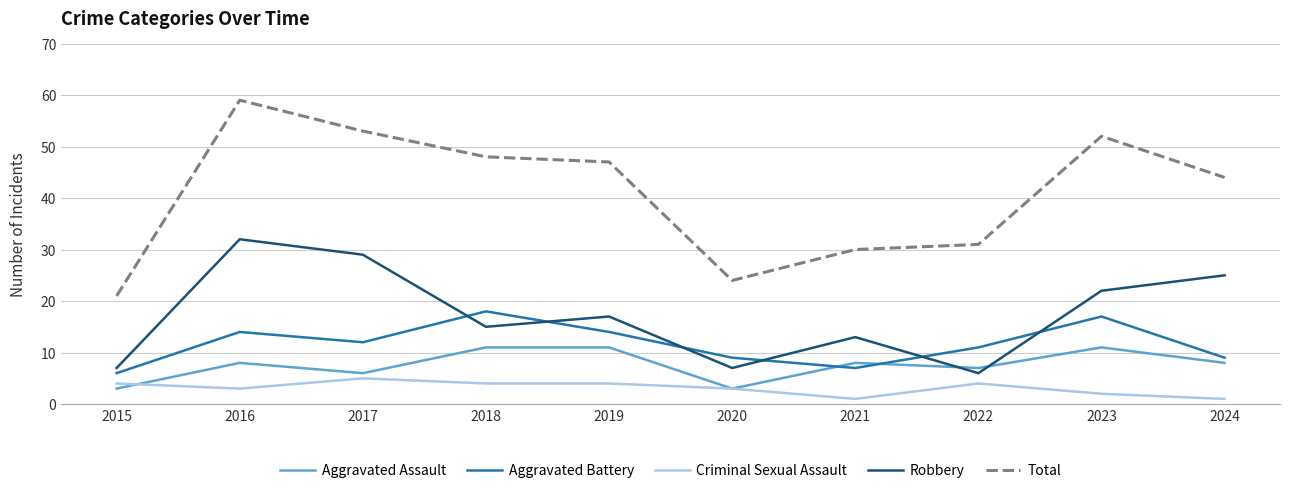

Reading left to right, what are all the values shown in this chart?

Aggravated Assault: 2015=3	2016=8	2017=6	2018=11	2019=11	2020=3	2021=8	2022=7	2023=11	2024=8
Aggravated Battery: 2015=6	2016=14	2017=12	2018=18	2019=14	2020=9	2021=7	2022=11	2023=17	2024=9
Criminal Sexual Assault: 2015=4	2016=3	2017=5	2018=4	2019=4	2020=3	2021=1	2022=4	2023=2	2024=1
Robbery: 2015=7	2016=32	2017=29	2018=15	2019=17	2020=7	2021=13	2022=6	2023=22	2024=25
Total: 2015=21	2016=59	2017=53	2018=48	2019=47	2020=24	2021=30	2022=31	2023=52	2024=44